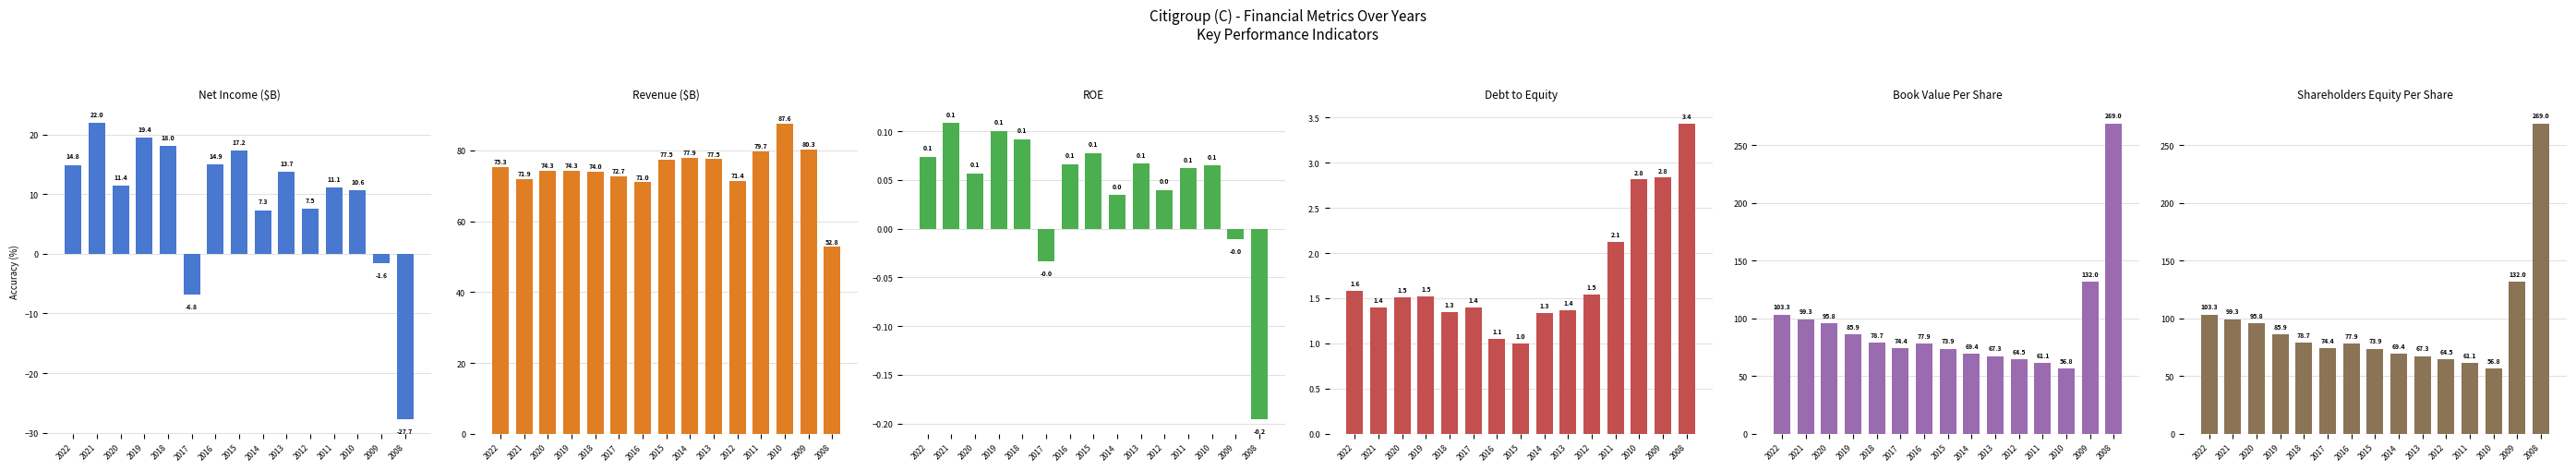

The debtToEquity series shows 0.9 at 2020. True or false?

False